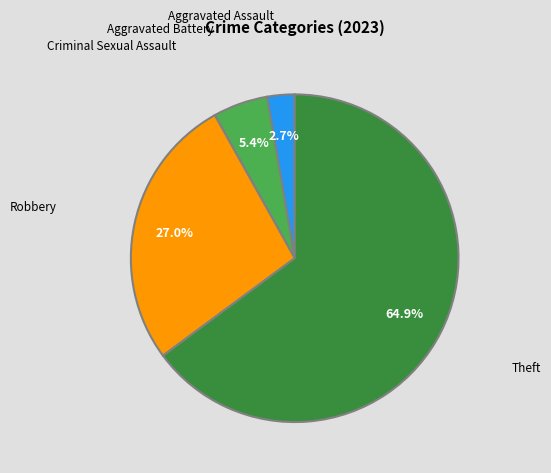

Does any single category account for the majority?

Yes